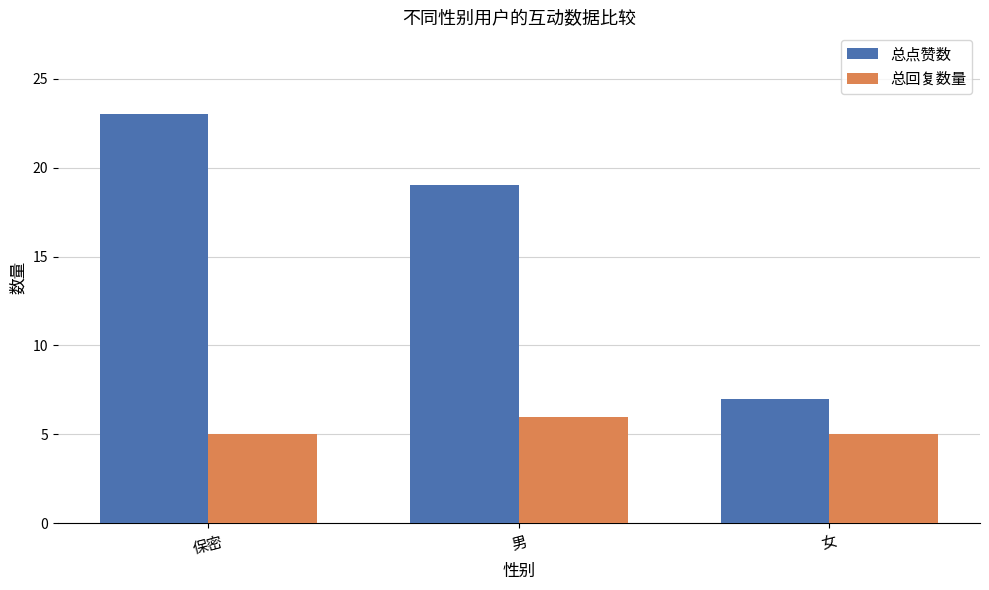

At which category is the sum across all series the highest?

保密